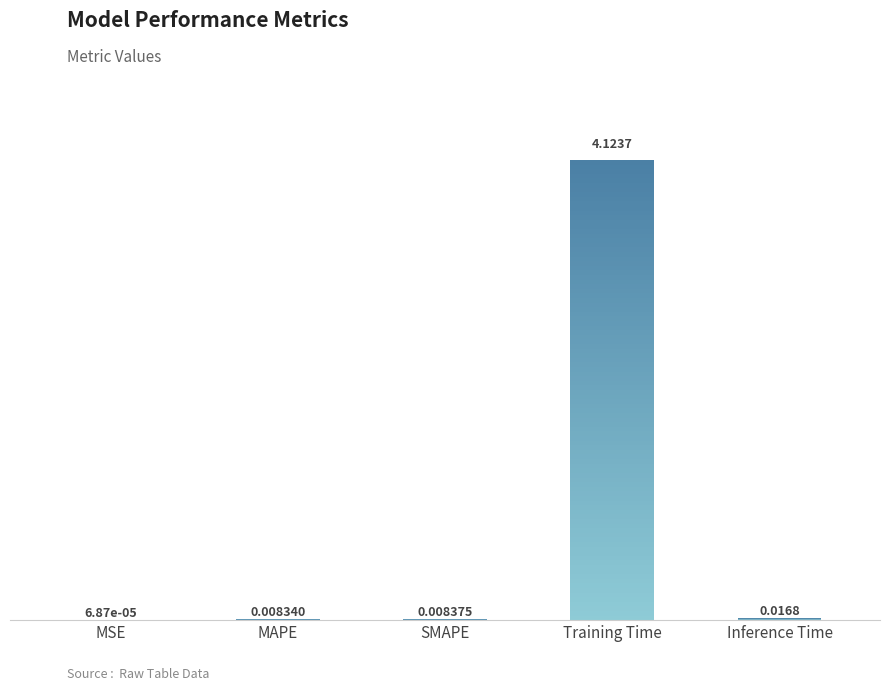

What is the label of the 4th bar from the left?

Training Time